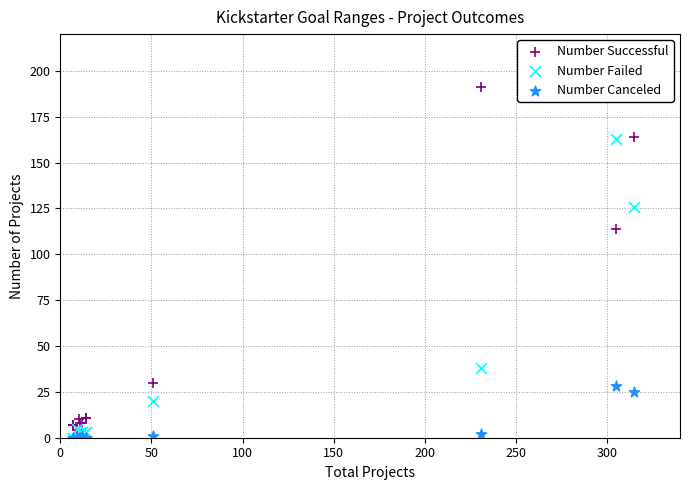

Which series has the largest Y range (max minus min)?

Number Successful